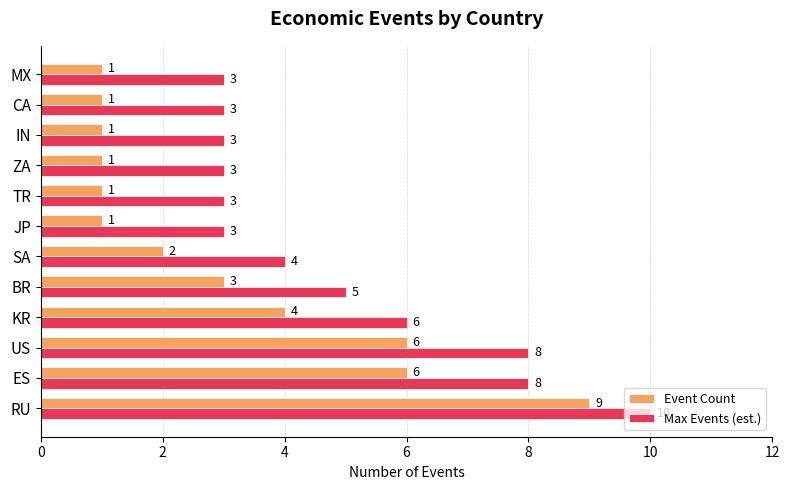

At TR, list the series in order from largest to smallest.

Max Events (est.), Event Count